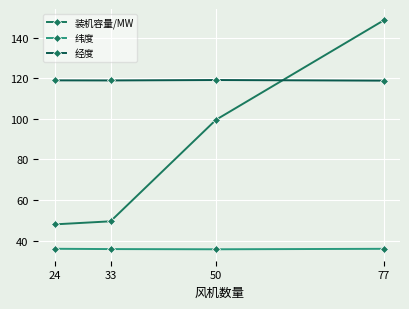

Between 24 and 50, which series saw the biggest shift?

装机容量/MW